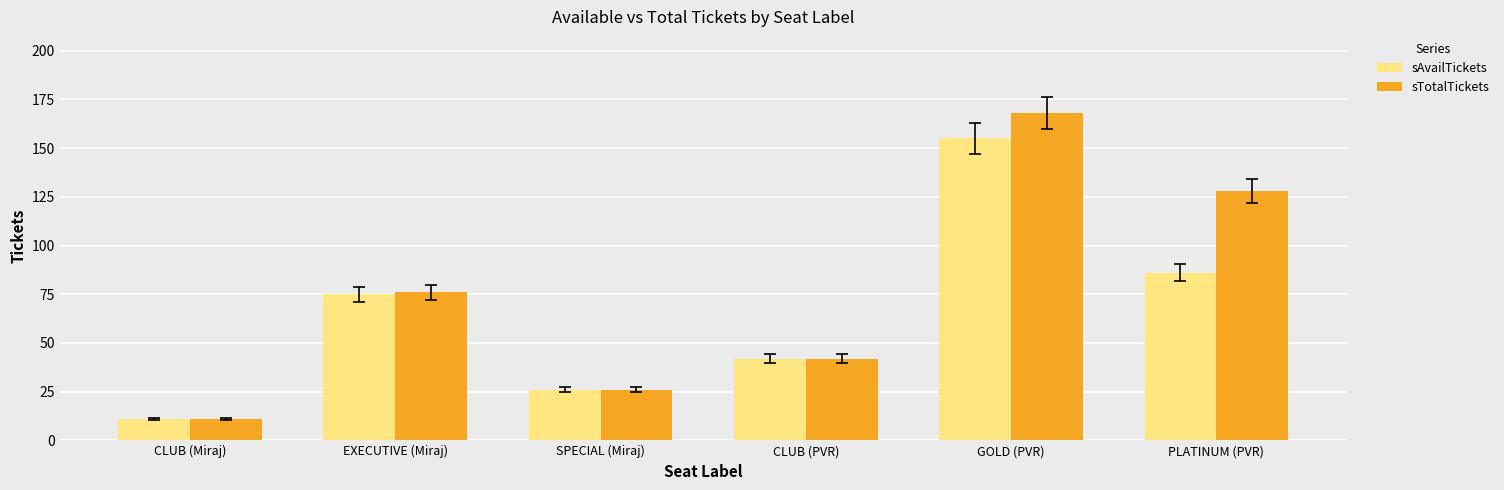

Rank the series by their maximum value, from highest to lowest.

sTotalTickets, sAvailTickets